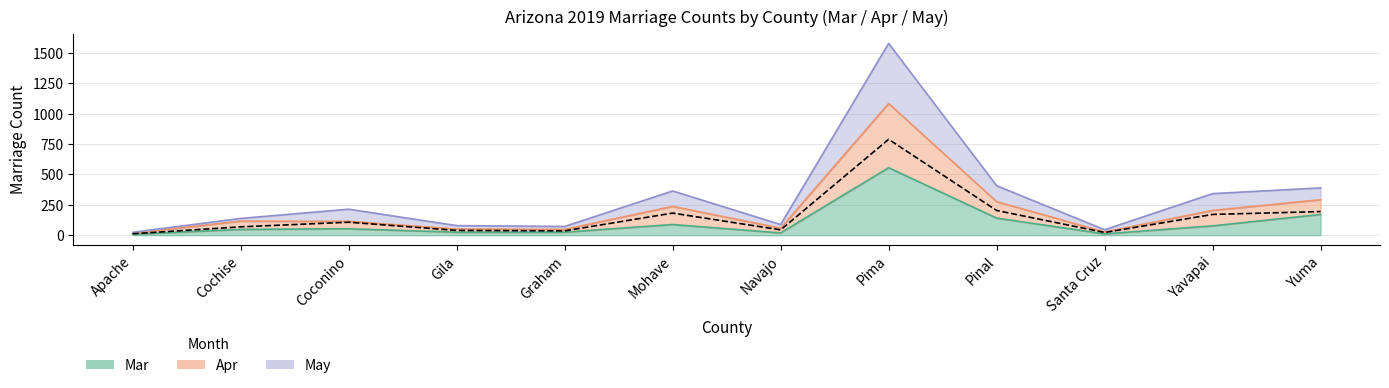

Does the chart have visible grid lines?

Yes